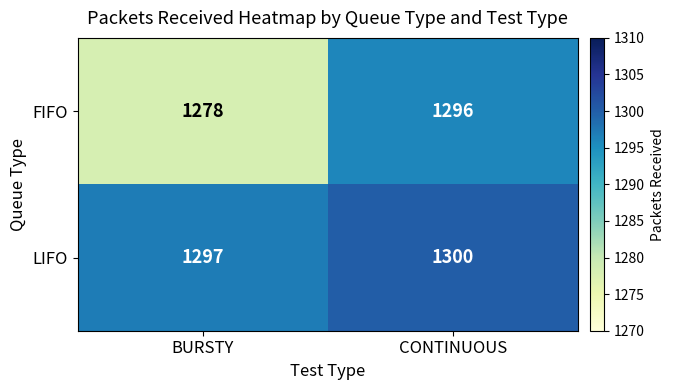

What is the sum of all LIFO values?

2597